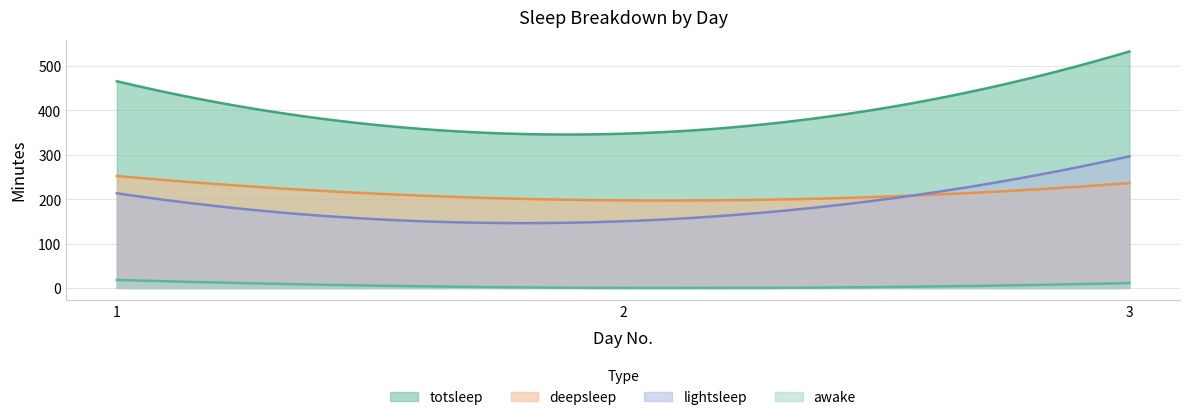

Reading left to right, what are all the values shown in this chart?

totsleep: 465	347	532
deepsleep: 252	197	236
lightsleep: 213	150	296
awake: 18	0	11